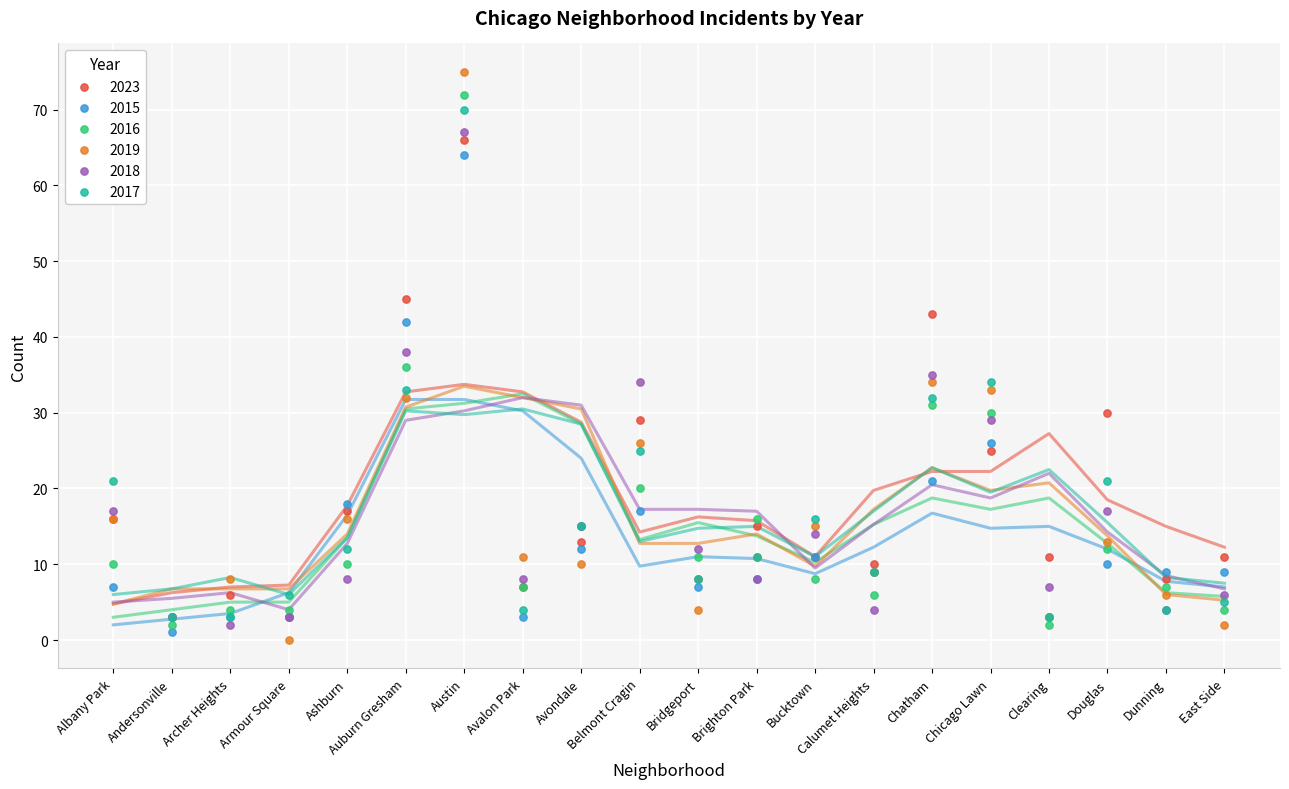

Which series reaches the minimum Y coordinate?

2019